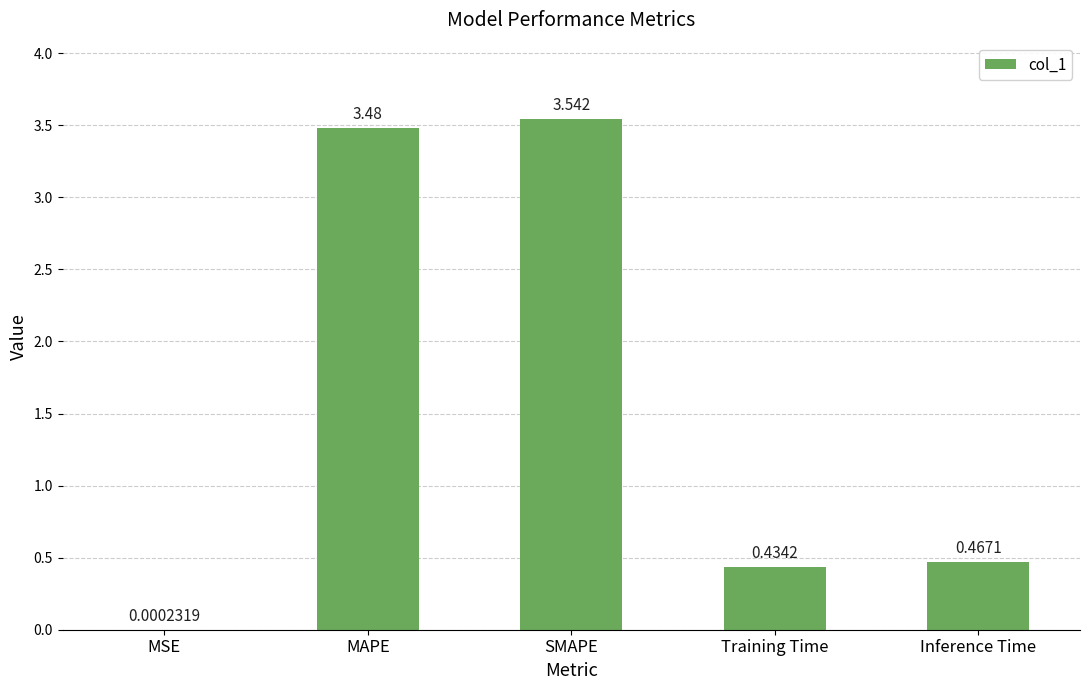

Where is the data nearest to the value 1?

Inference Time